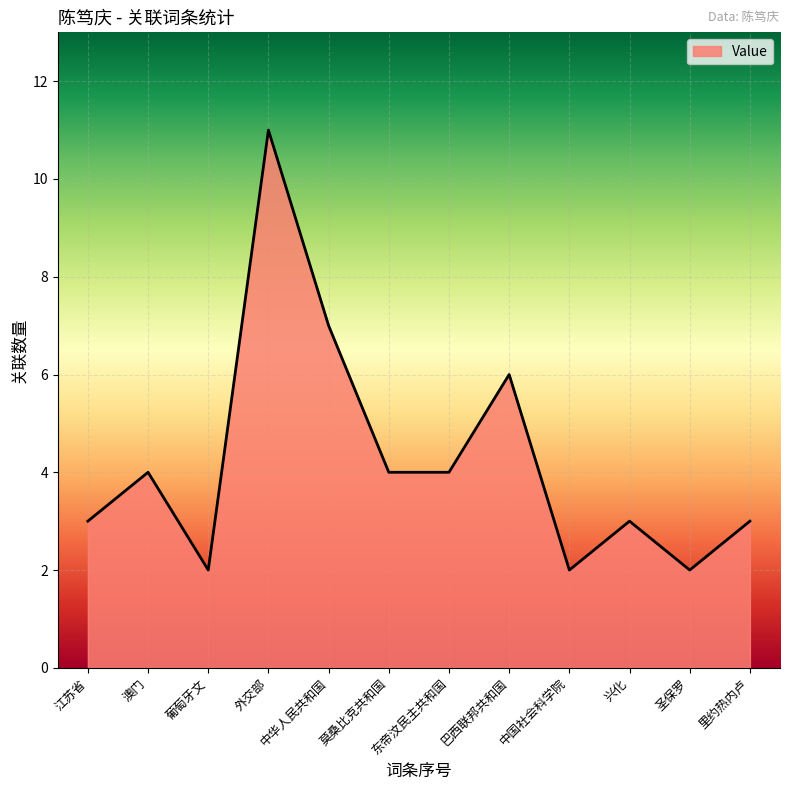

What value does the data have at 澳门?

4